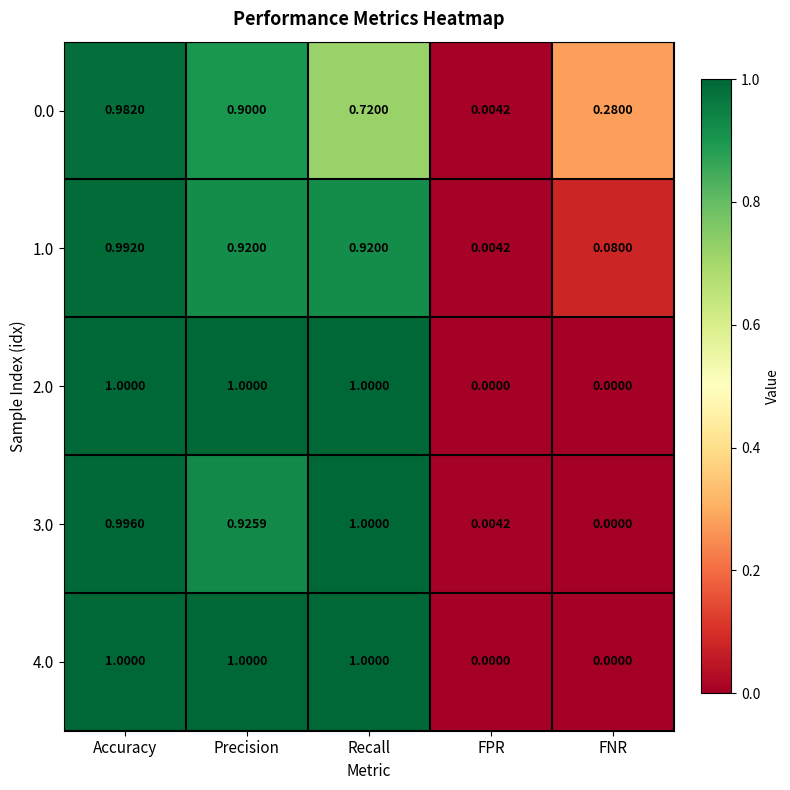

Is the value of 4.0 at Accuracy greater than the value of 1.0 at FNR?

Yes